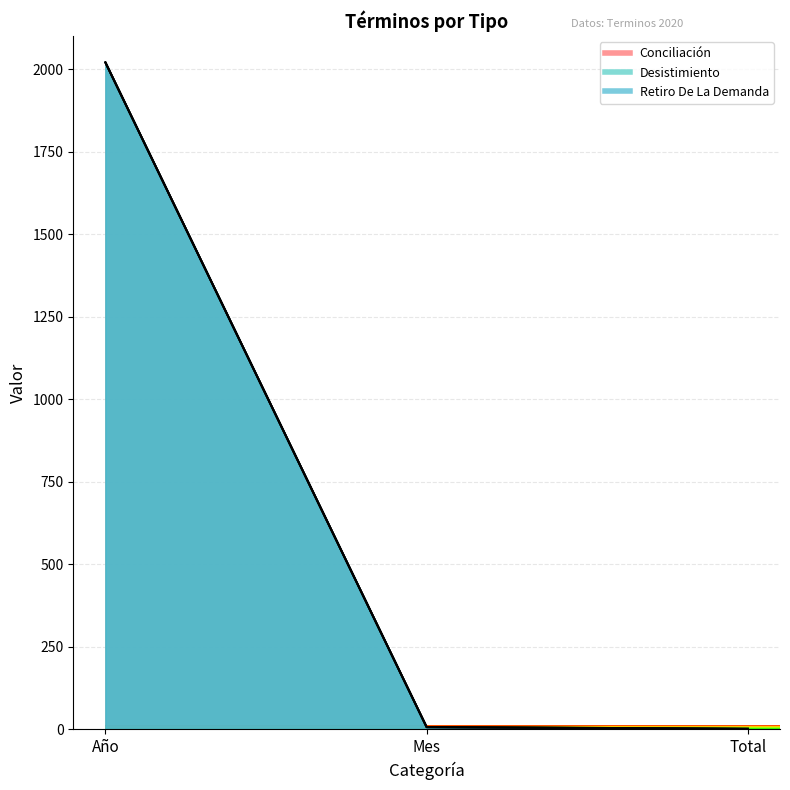

What is the minimum value shown in the chart?

1